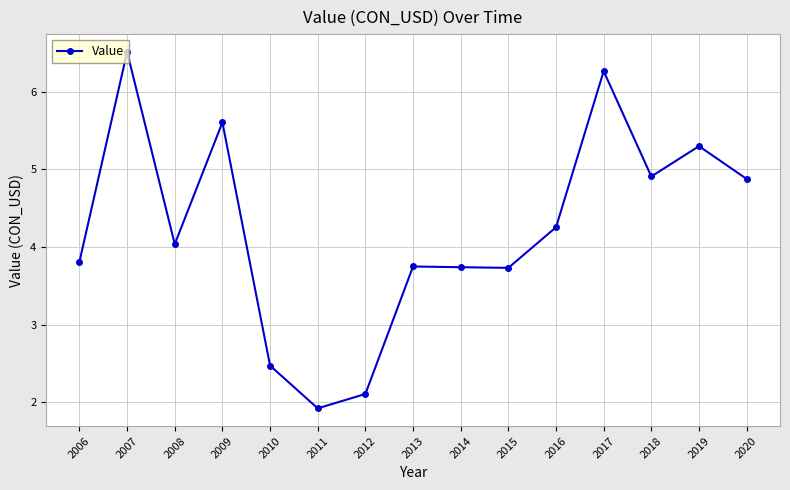

What is the value of the 5th point from the left?

2.5